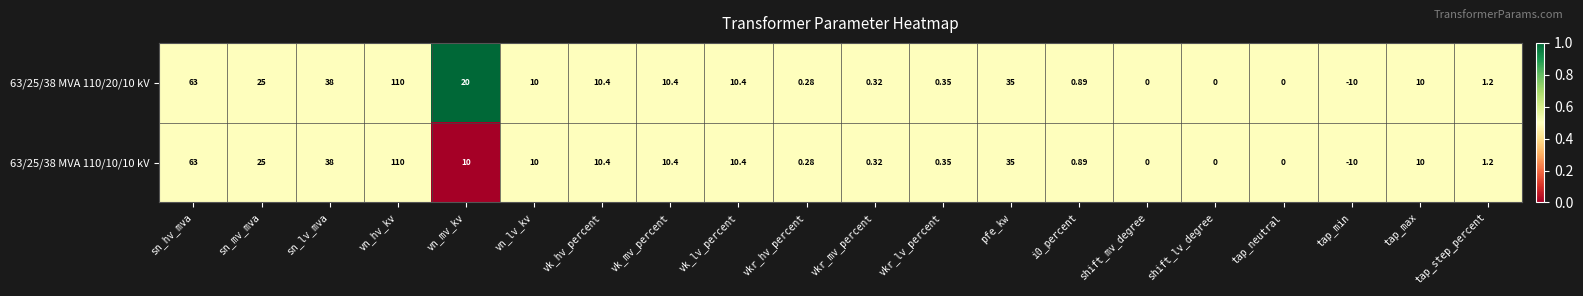

Is the value of 63/25/38 MVA 110/20/10 kV at vn_lv_kv greater than the value of 63/25/38 MVA 110/10/10 kV at tap_step_percent?

Yes